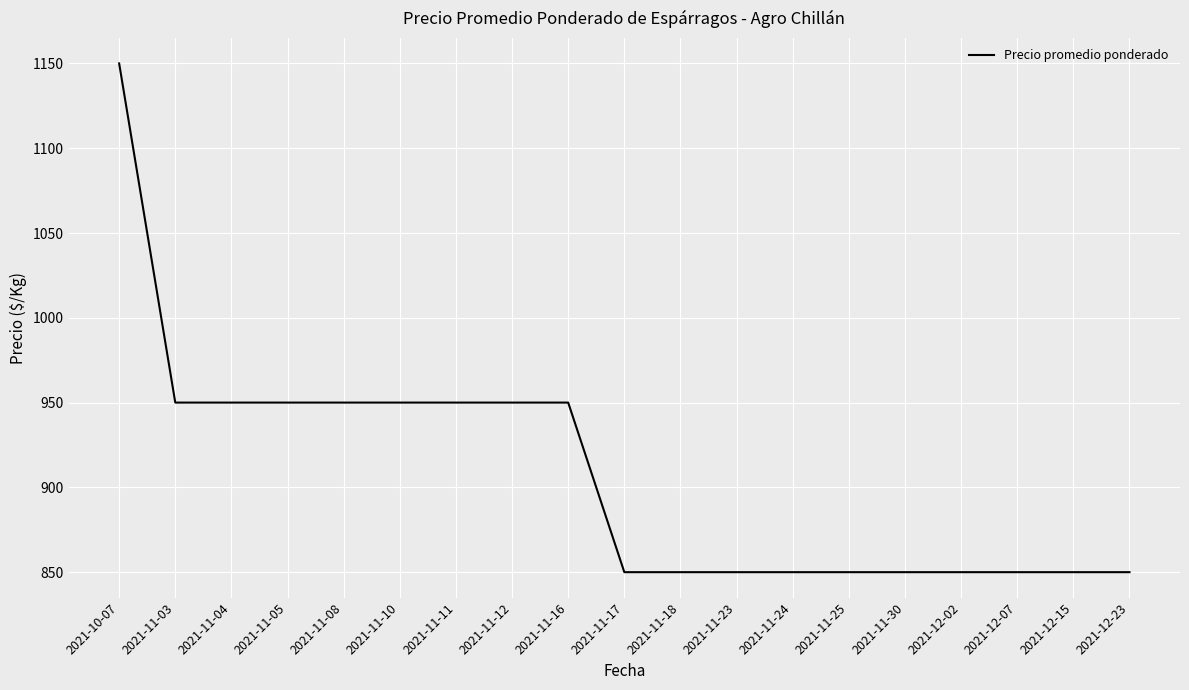

How many values are between 850 and 950?

18